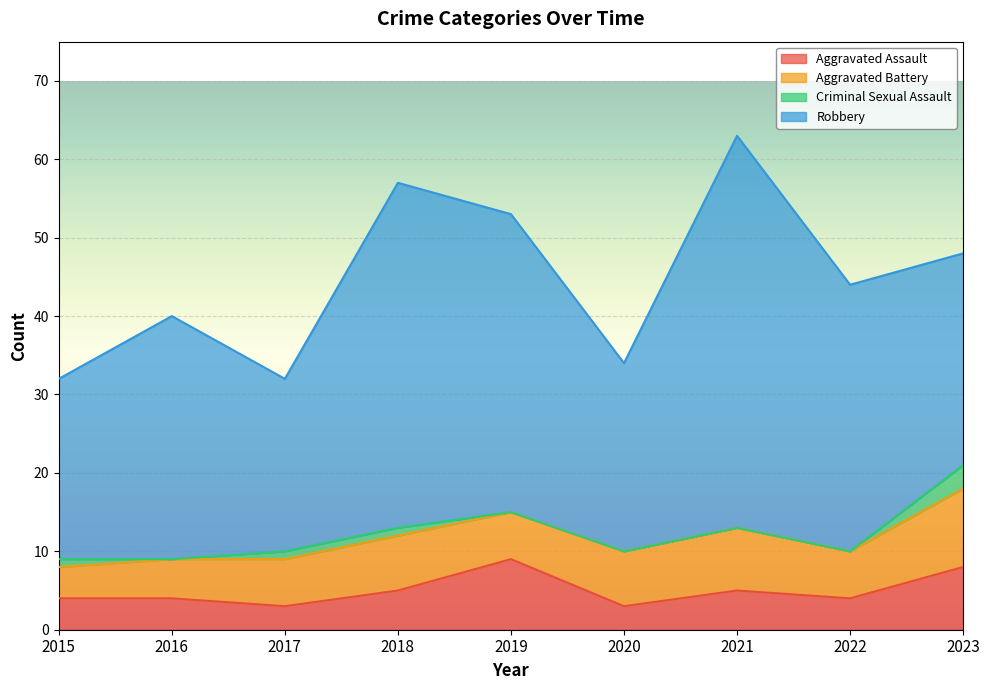

Does the chart display data point markers on the line(s)?

No